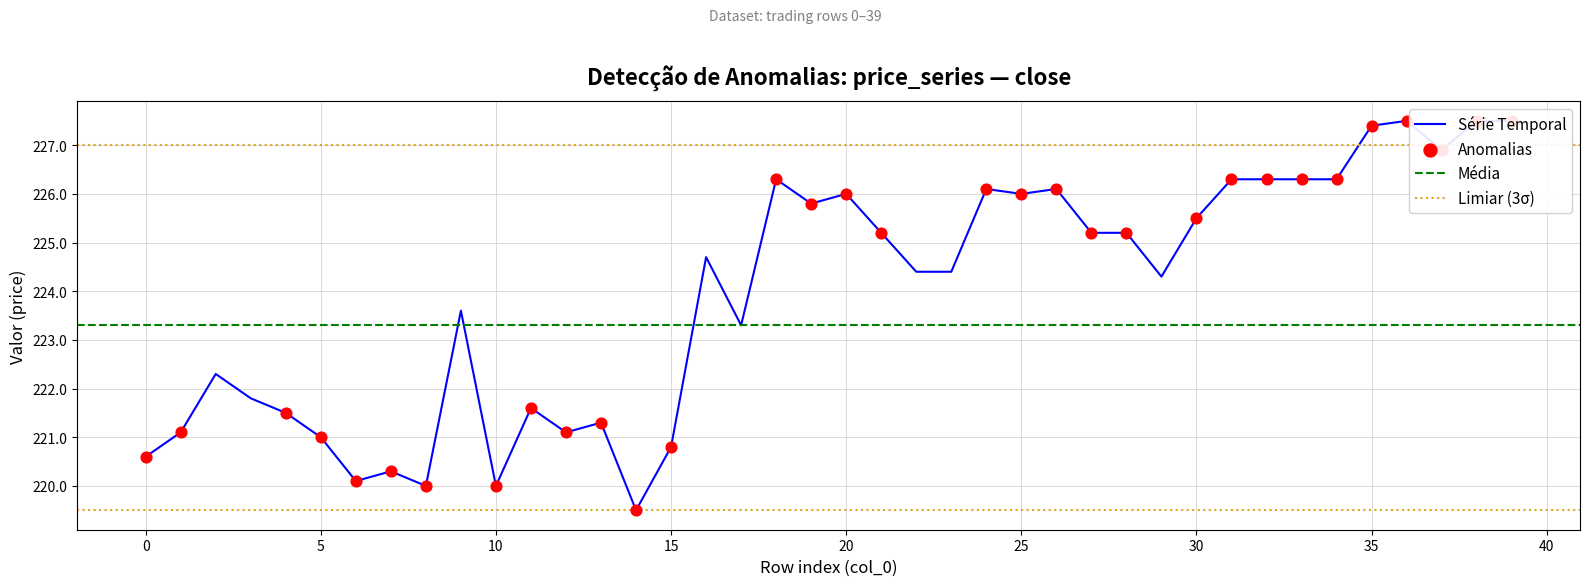

Which series has the largest Y range (max minus min)?

close